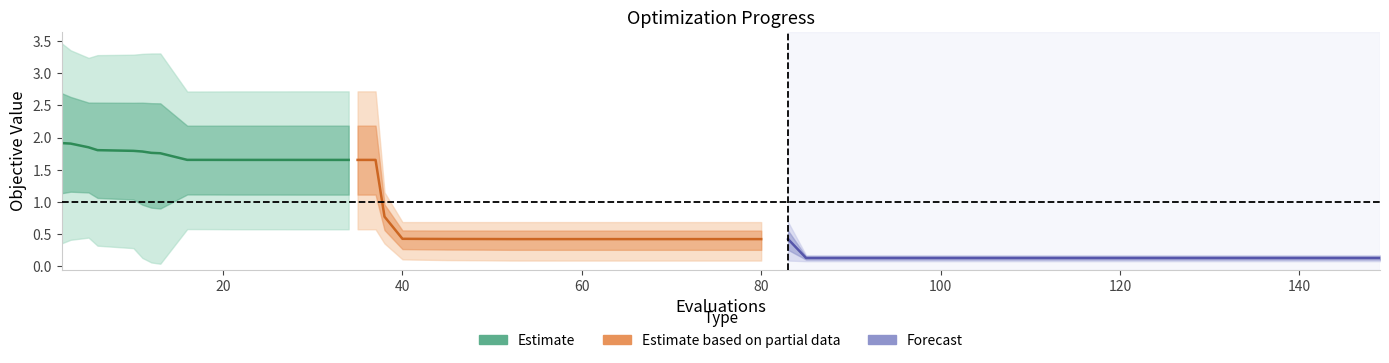

True or false: Estimate based on partial data and Forecast cross at least once.

False